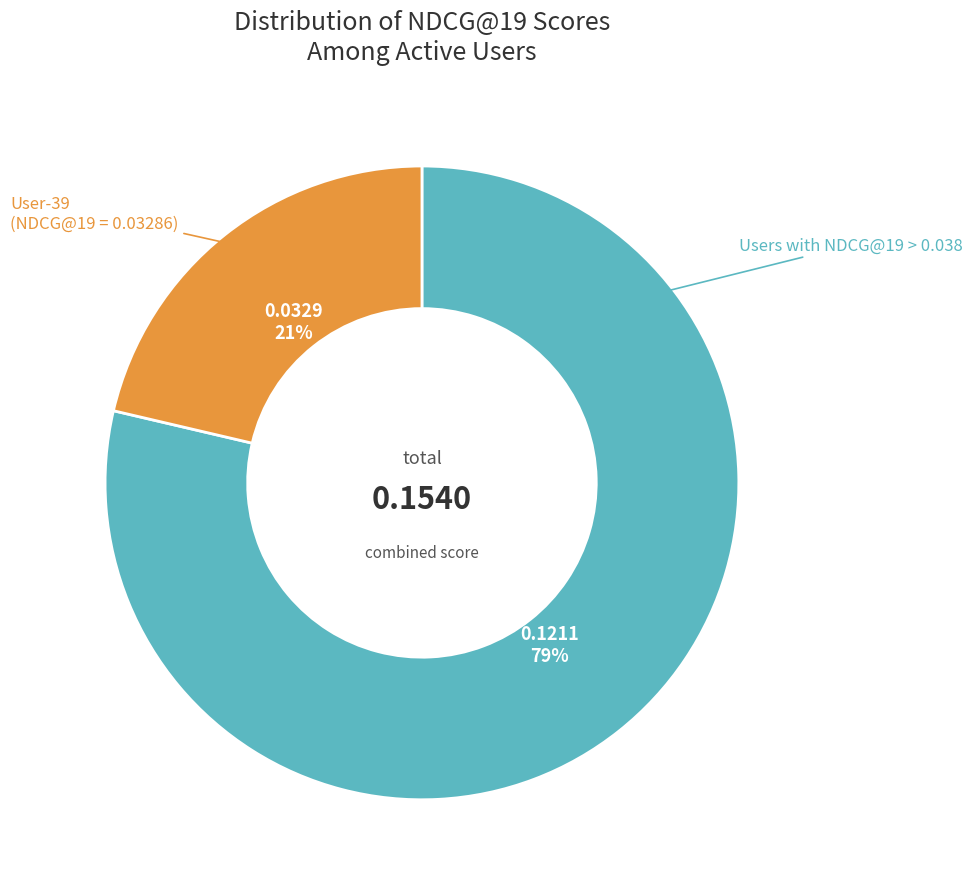

Does any single category account for the majority?

Yes